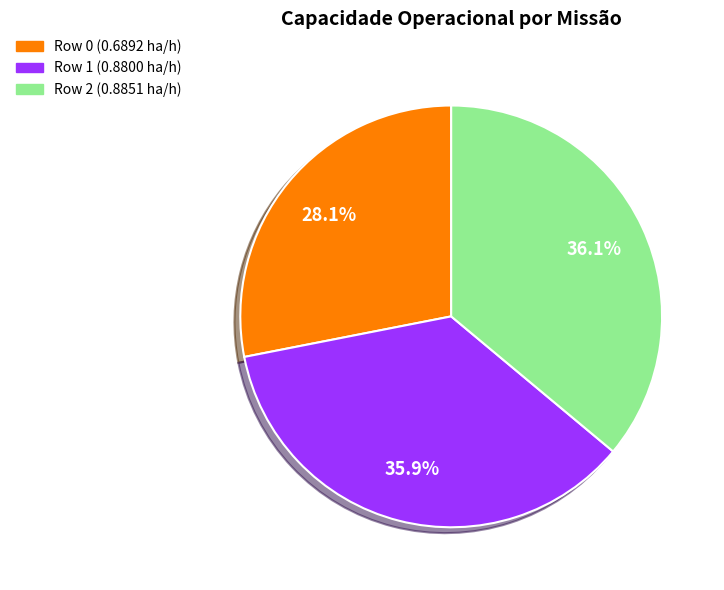

Count the number of slices in the pie.

3